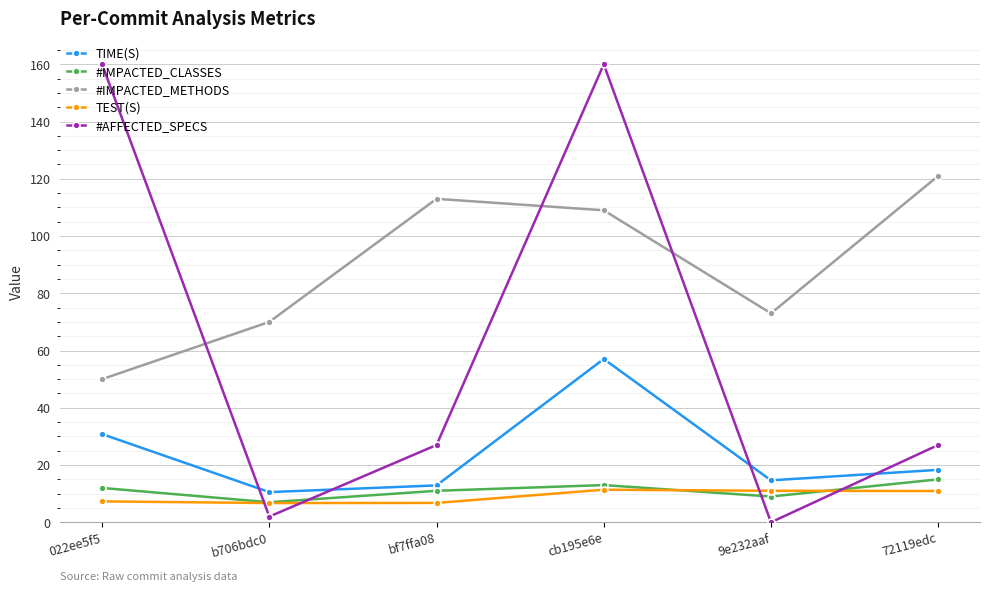

What is the spread (max minus min) of values at cb195e6e?

148.6